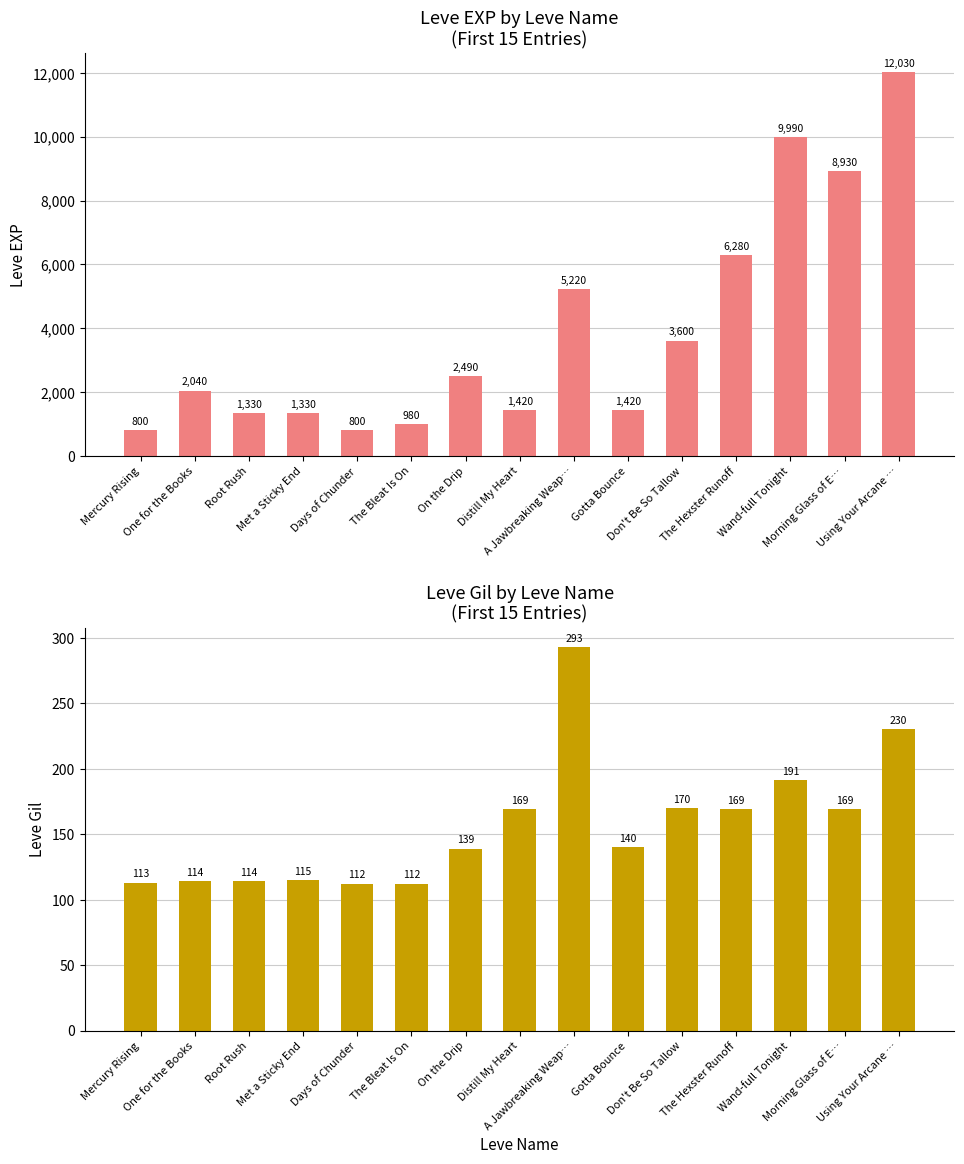

Between Don't Be So Tallow and Distill My Heart, which is larger?

Don't Be So Tallow